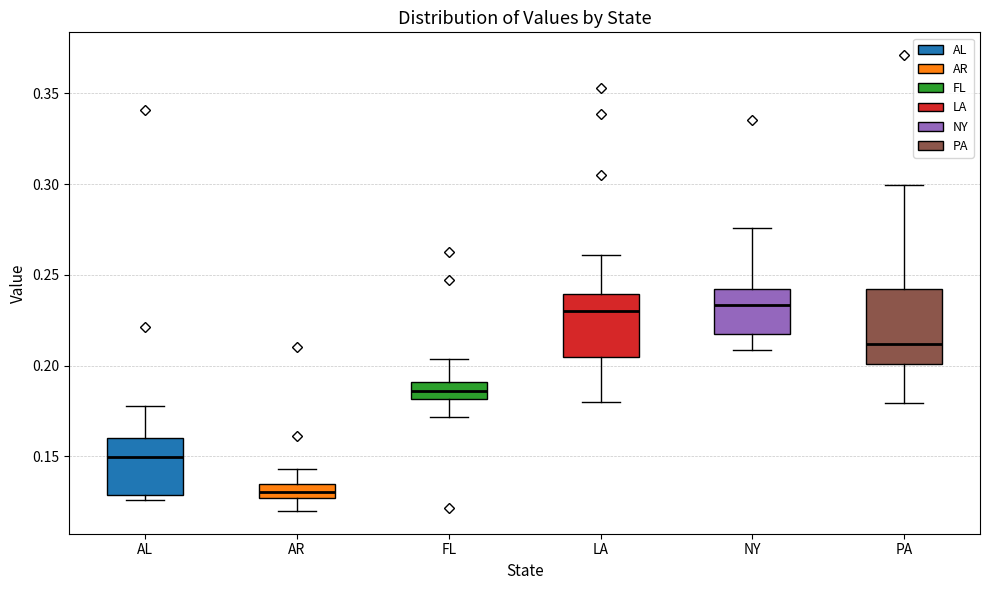

Comparing the boxes themselves (not the whiskers), which one is the tallest?

PA